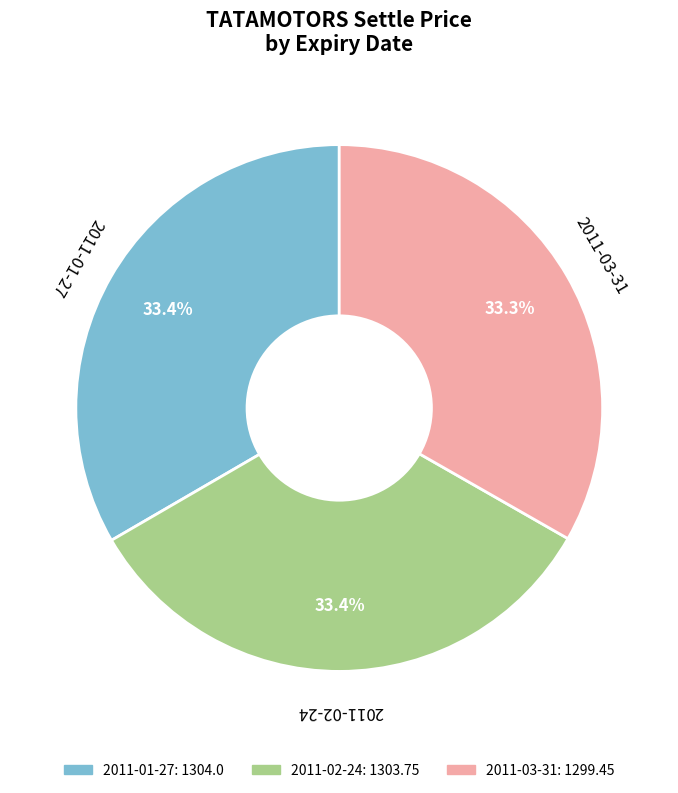

To the nearest percent, what is the average slice percentage?

33%